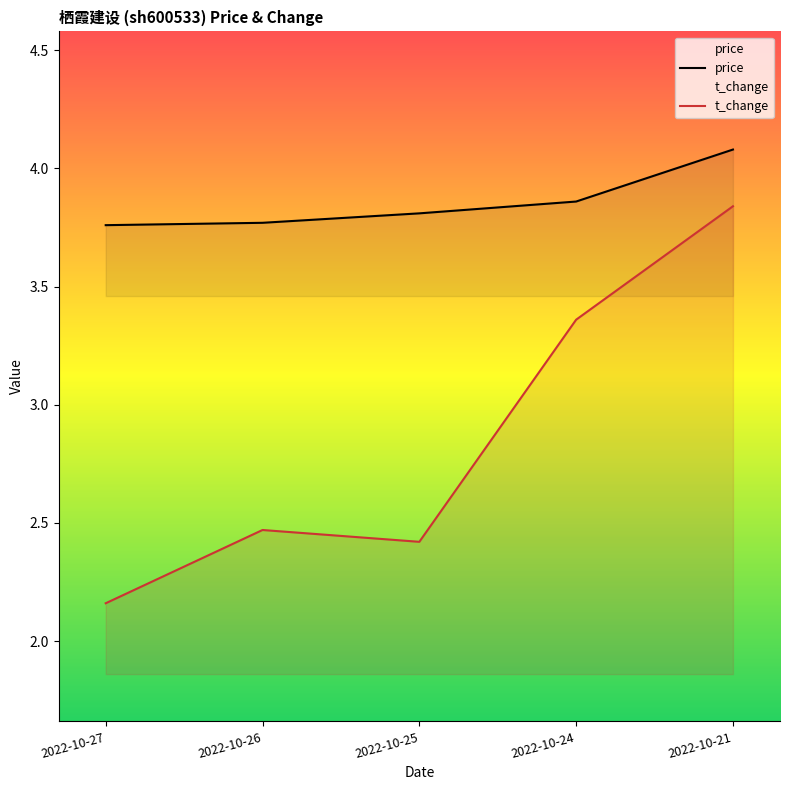

What is the sum of the price values at 2022-10-27 and 2022-10-26?

7.5